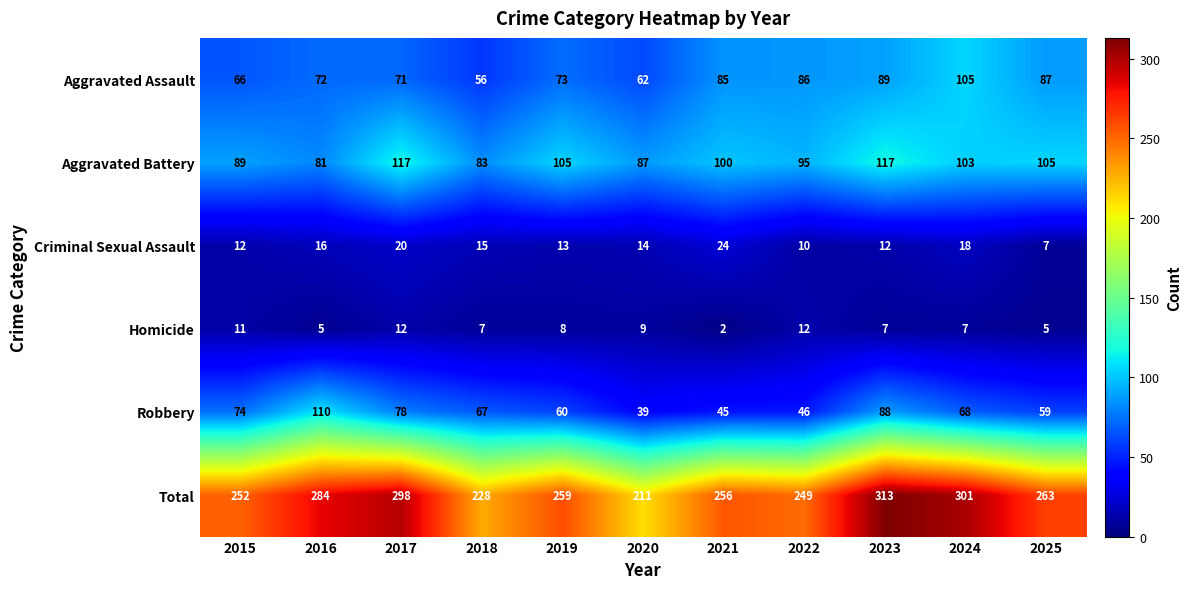

What is the minimum value shown in the chart?

2